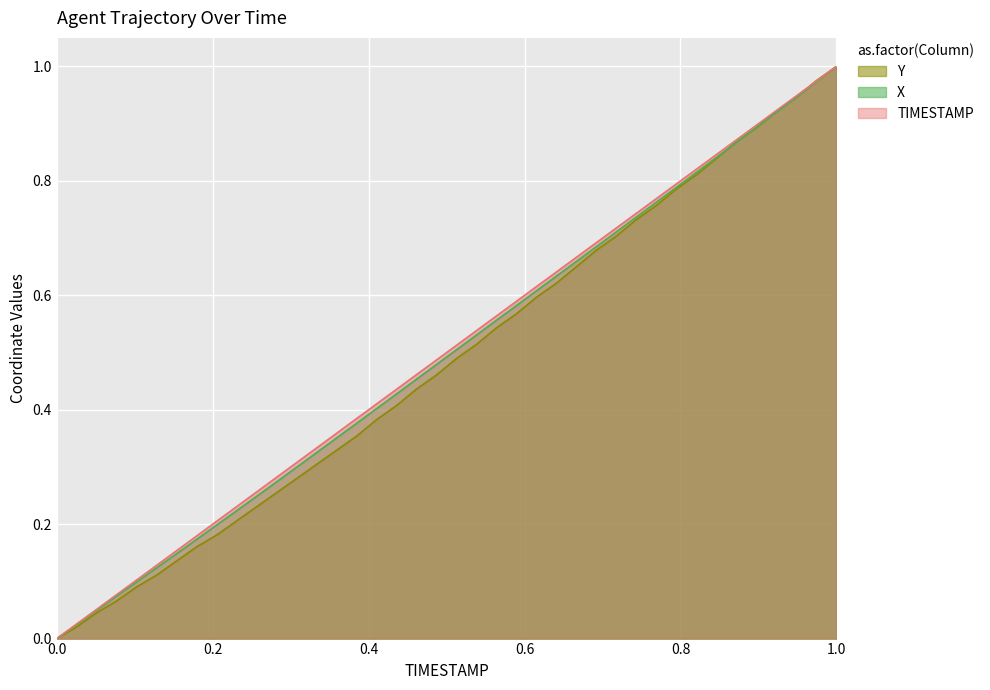

What is the sum of the Y values at 67.1 and 64.4?

0.9